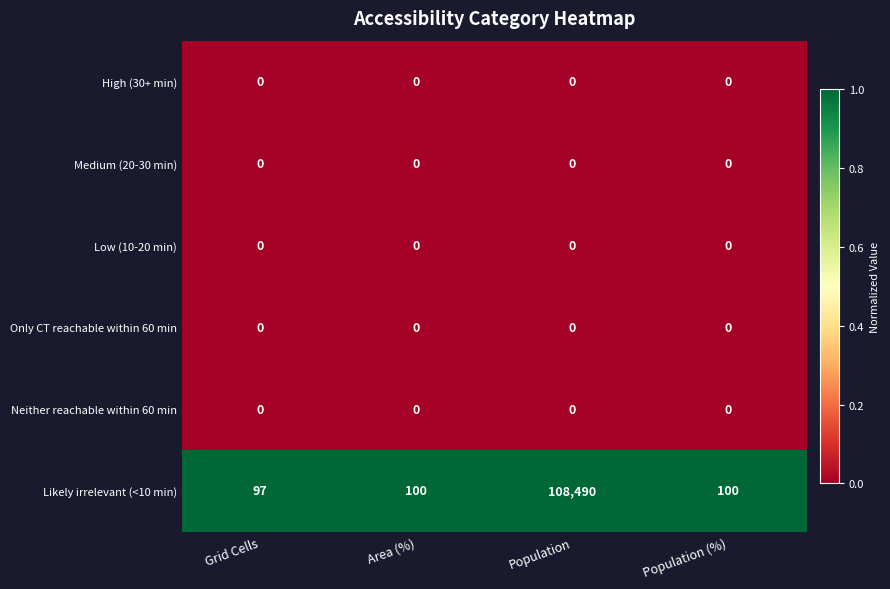

At which category is the sum across all series the highest?

Population